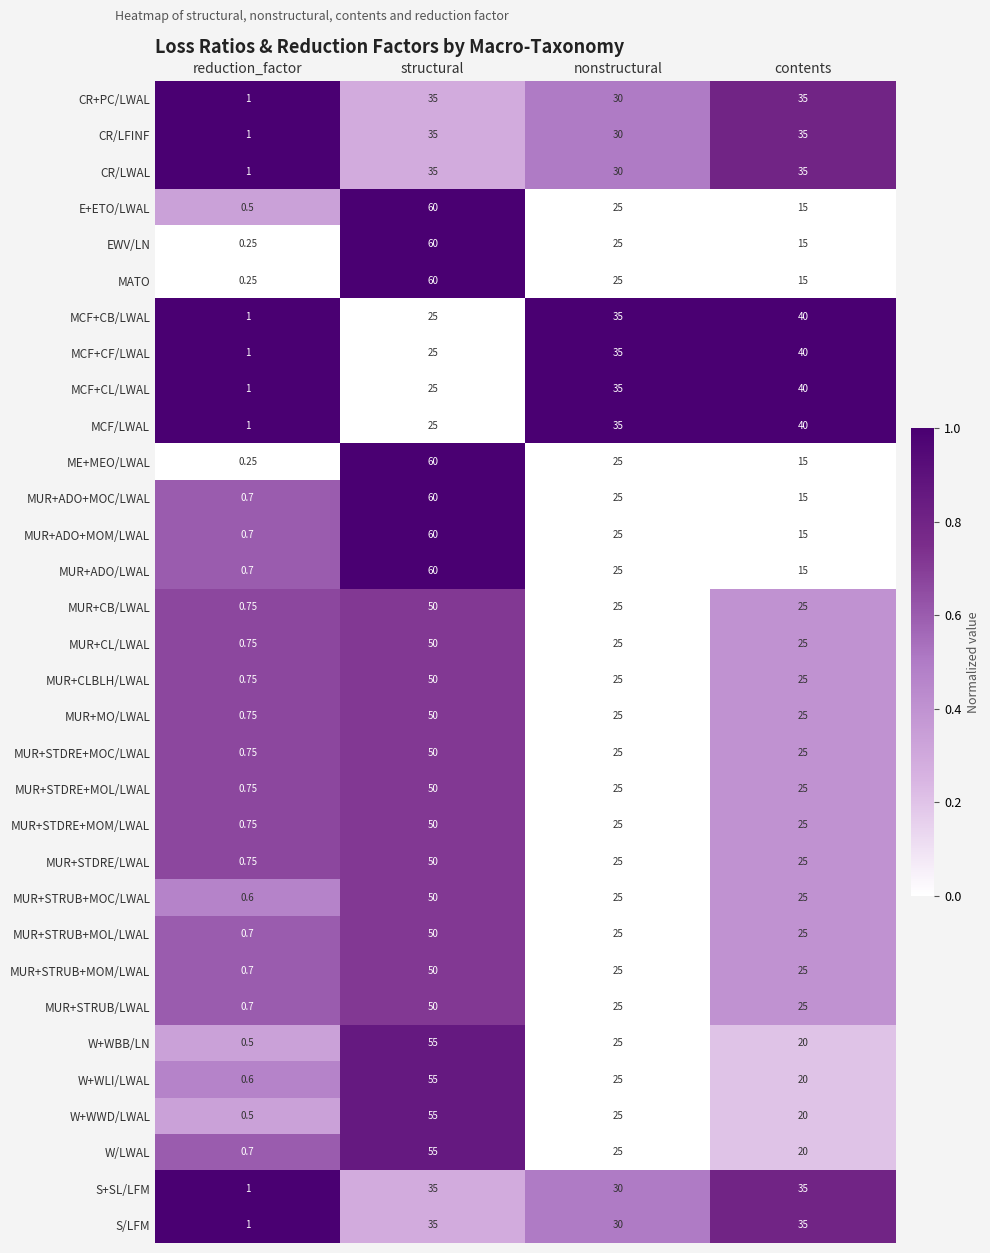

At which category is the sum across all series the highest?

structural